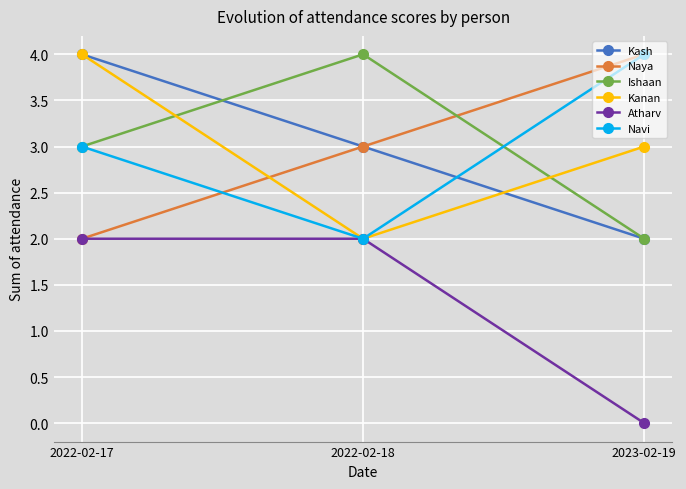

What is the highest value of the Kanan series?

4